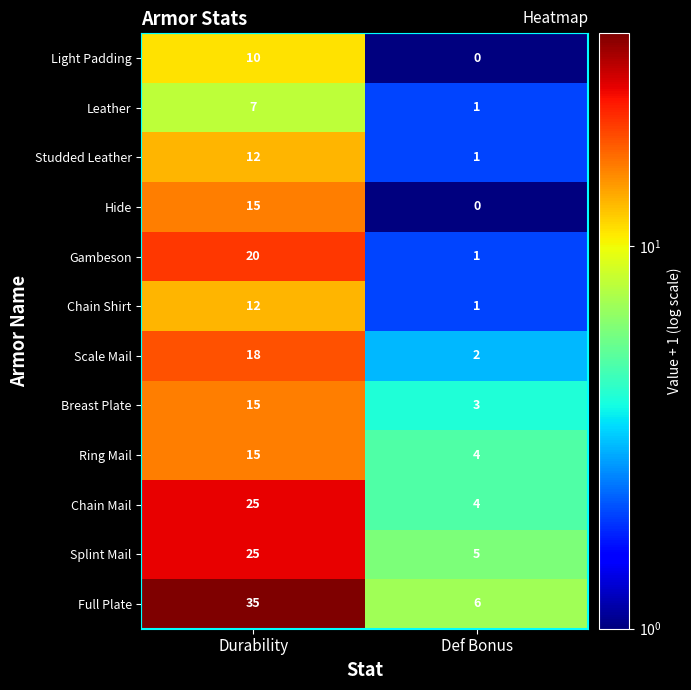

Which series has the largest range (max minus min)?

Full Plate